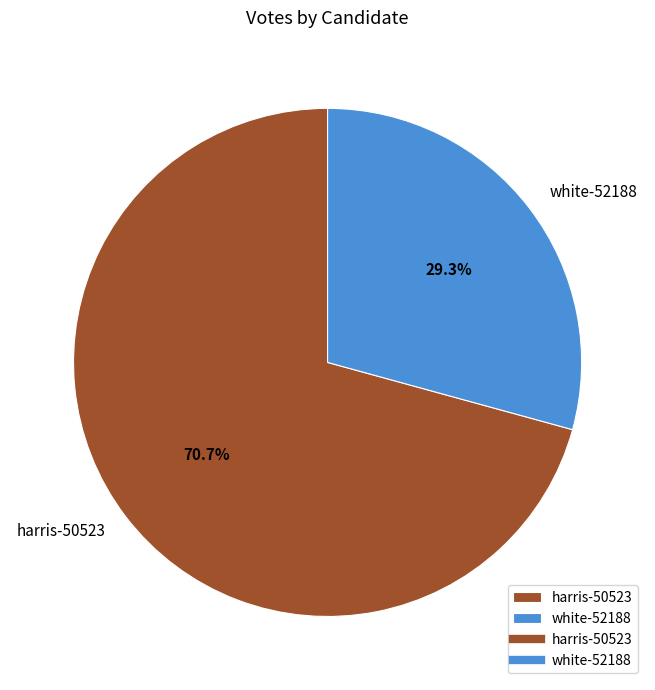

Which has a higher value, harris-50523 or white-52188?

harris-50523